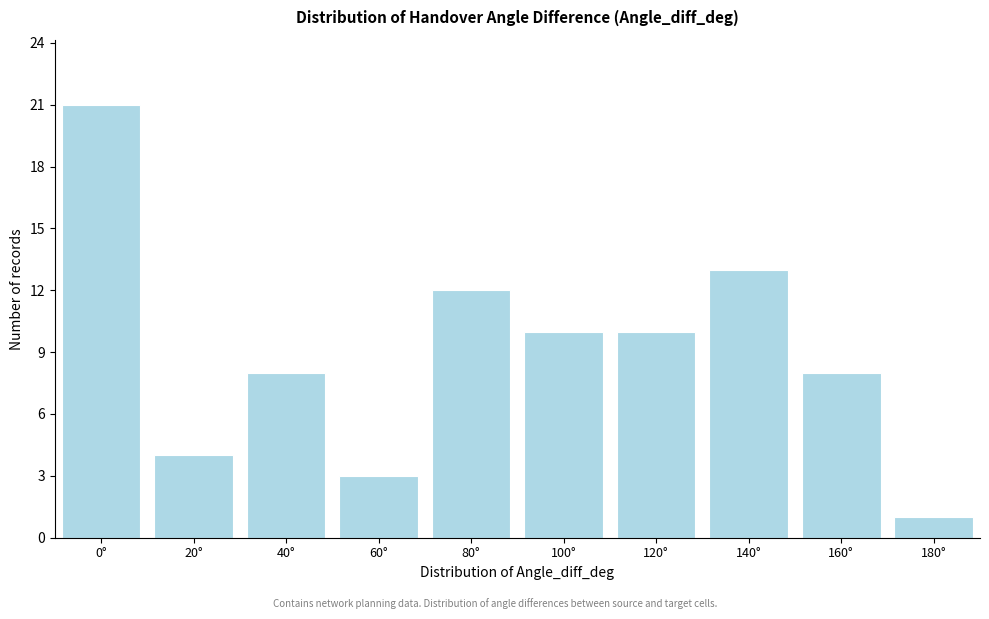

Reading left to right, what are all the values shown in this chart?

21	4	8	3	12	10	10	13	8	1